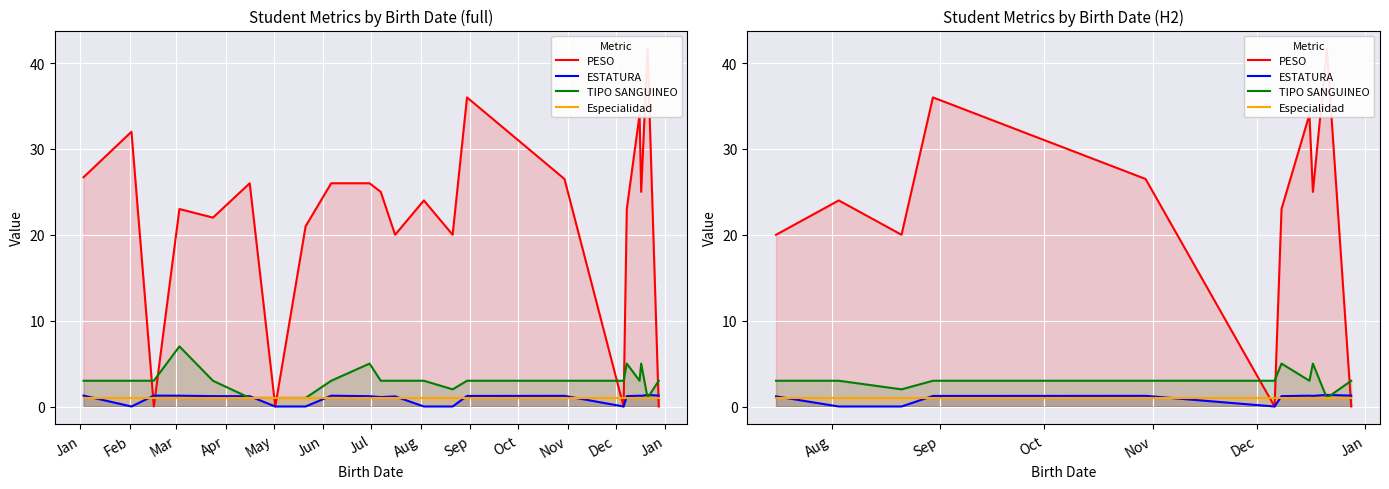

Rank the categories by Especialidad value from highest to lowest.

Jan, Feb, Mar, Apr, May, Jun, Jul, Aug, Sep, Oct, Nov